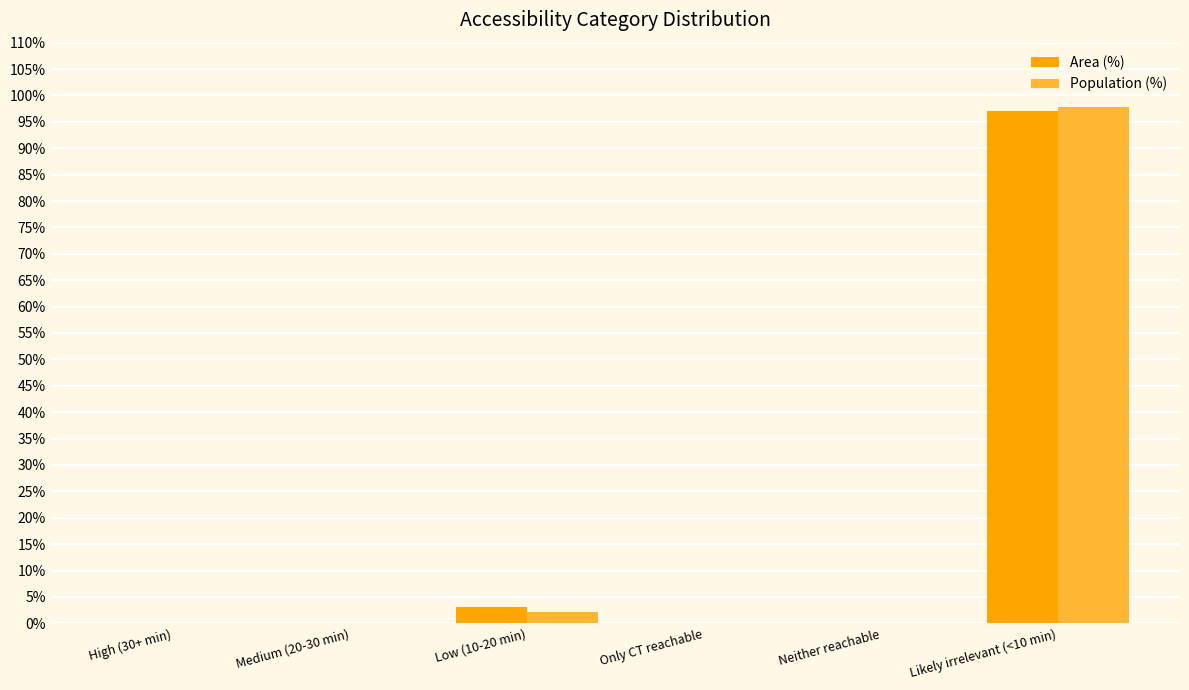

What is the sum of all Population (%) values?

100.0